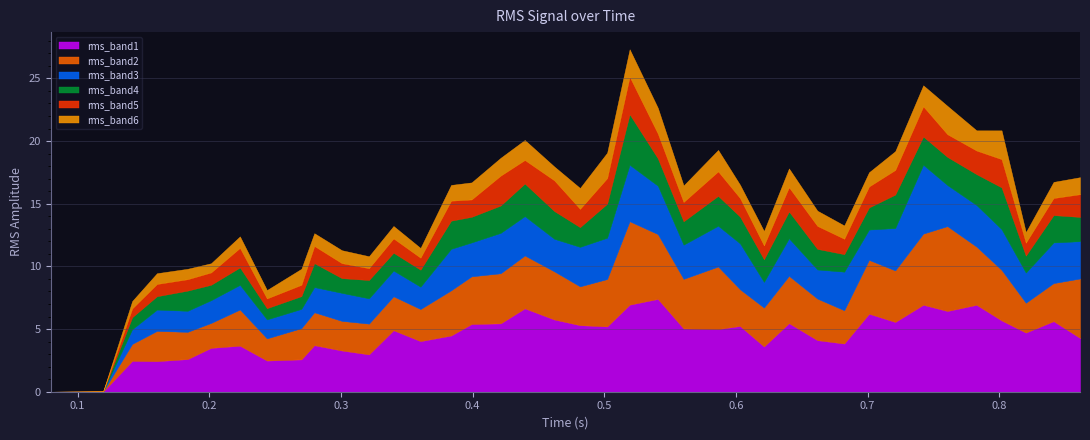

Rank the categories by value from lowest to highest.

0, 1, 2, 3, 8, 9, 4, 6, 5, 14, 12, 11, 37, 7, 13, 27, 30, 10, 20, 29, 15, 26, 31, 38, 19, 39, 16, 24, 28, 25, 21, 17, 35, 34, 23, 18, 33, 36, 32, 22